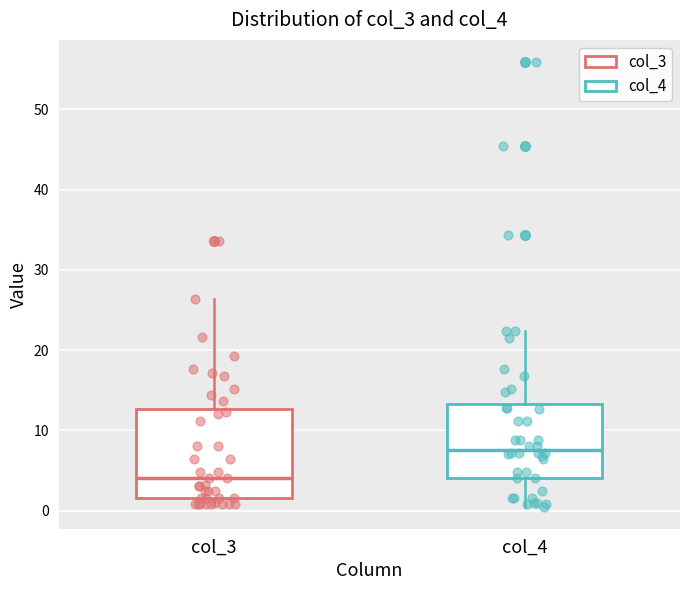

Reading left to right, transcribe this box plot: for each box, give where its median line is, the range the box spans, and where its two whiskers end, as read against the y-axis. The values are not printed on the chart, so give them approximately, as read against the axis.

col_3: median 4, box 2 to 13, whiskers 1 to 26
col_4: median 8, box 4 to 13, whiskers 1 to 22